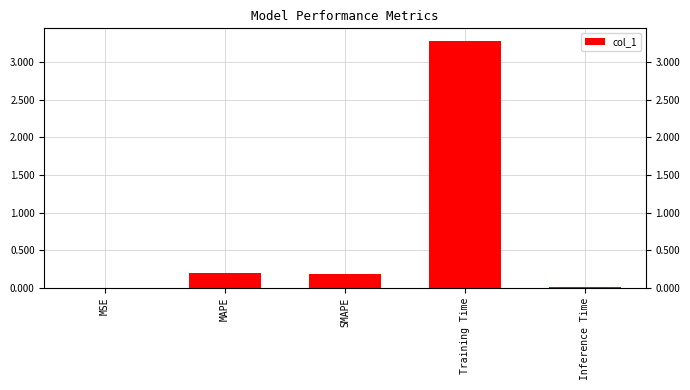

True or false: the data shows 3.3 at Training Time.

True